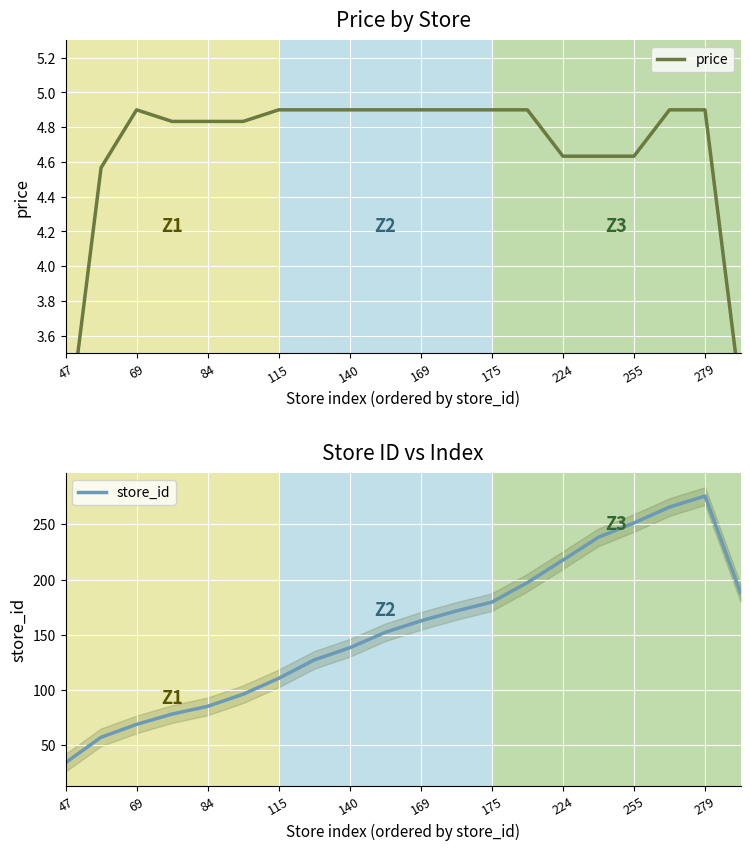

What is the difference between the store_id values at 47 and 84?

51.0